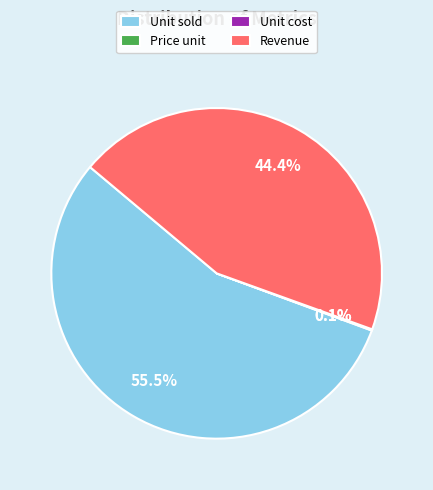

What is the largest slice in the pie chart?

Unit sold